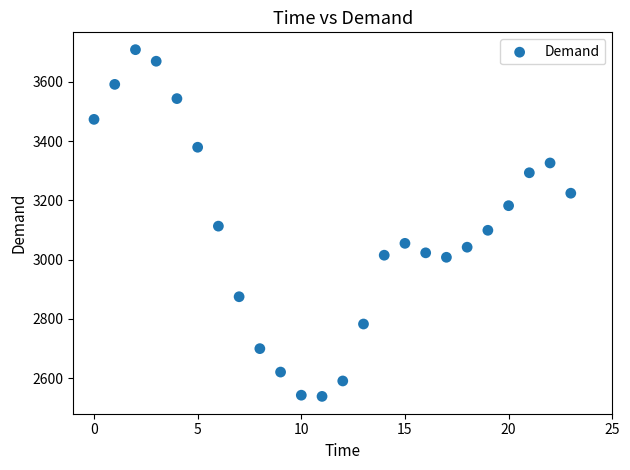

What is the range of Y values (max minus min)?

1169